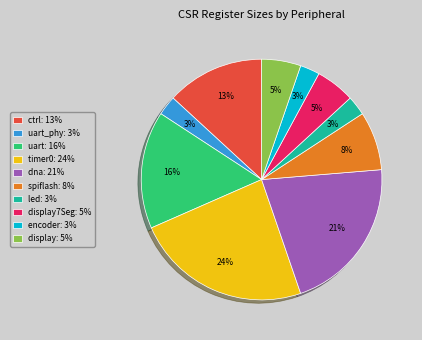

Do timer0: 24% and uart: 16% together represent more than half of the pie?

No